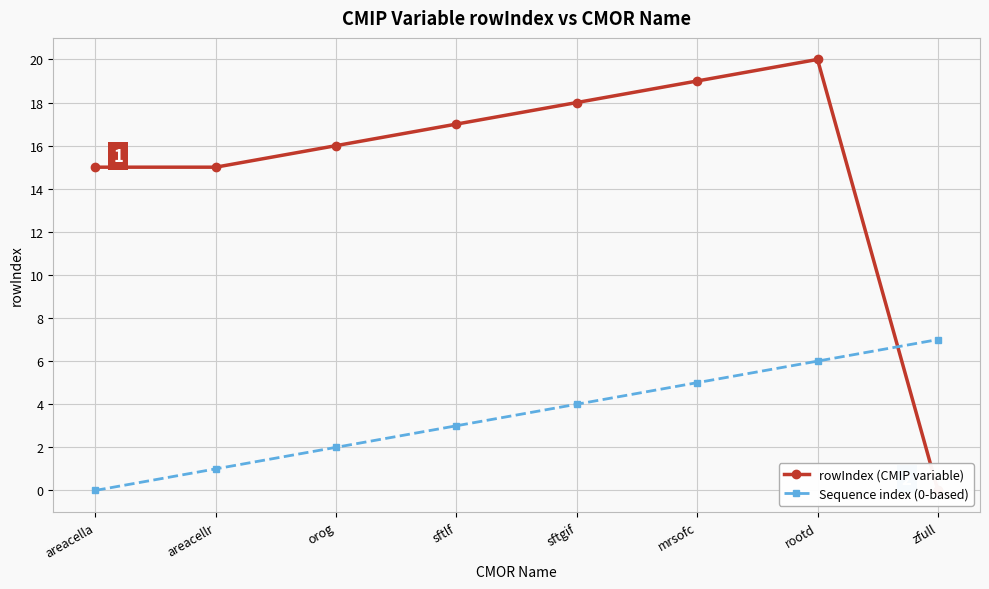

Reading left to right, transcribe all the data shown in this chart.

rowIndex (CMIP variable): areacella=15	areacellr=15	orog=16	sftlf=17	sftgif=18	mrsofc=19	rootd=20	zfull=0
Sequence index (0-based): areacella=0	areacellr=1	orog=2	sftlf=3	sftgif=4	mrsofc=5	rootd=6	zfull=7